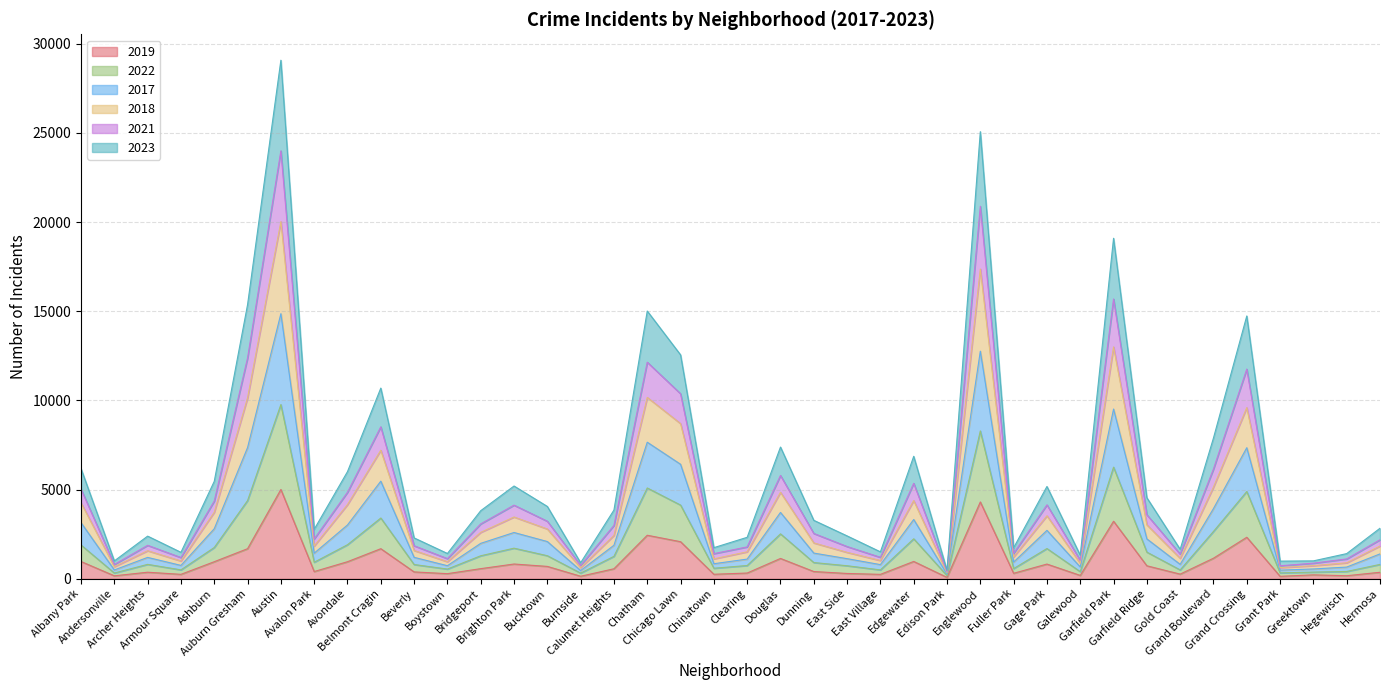

What are all the series names shown in the legend?

2019, 2022, 2017, 2018, 2021, 2023